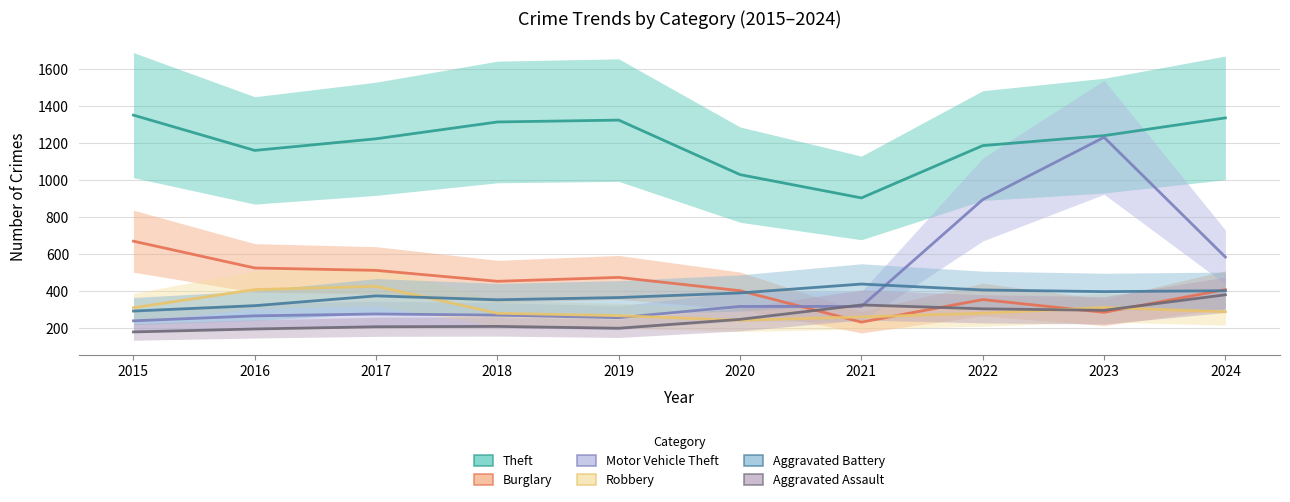

Where is the first local maximum for Motor Vehicle Theft?

2017